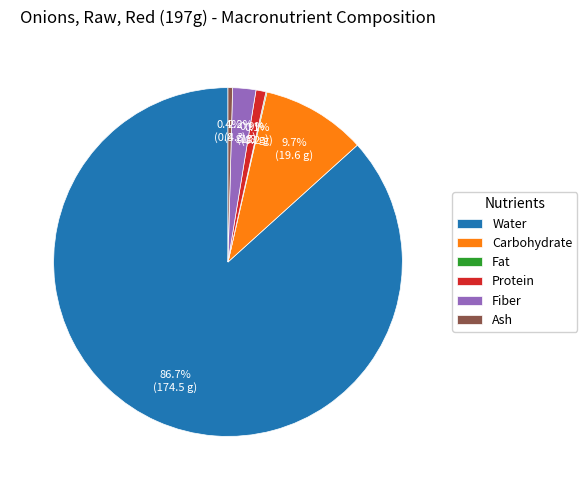

What percentage is NOT represented by Water?

13.3%